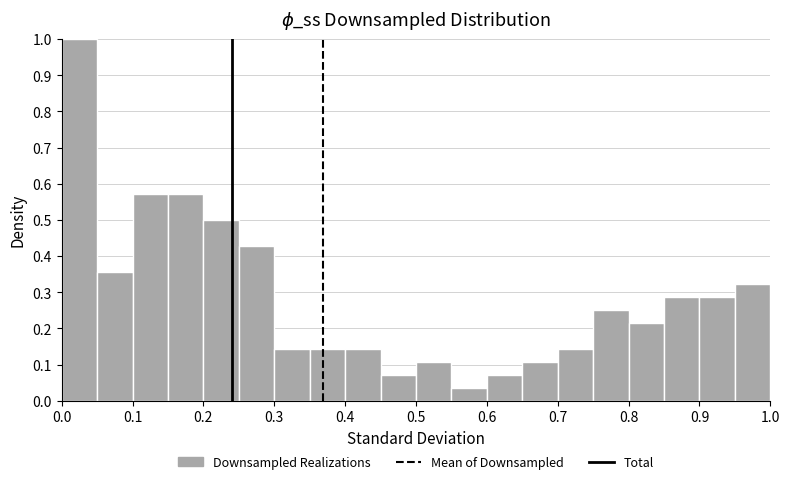

What is the height of the bar covering 0.05 to 0.10 on the x-axis? The values are not printed on the chart, so give them approximately, as read against the axis.

0.36